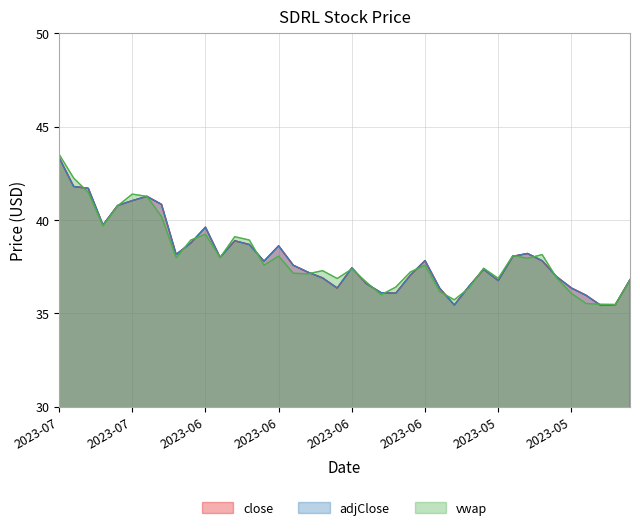

In close, how many points are lower than both neighbors (excluding endpoints)?

9